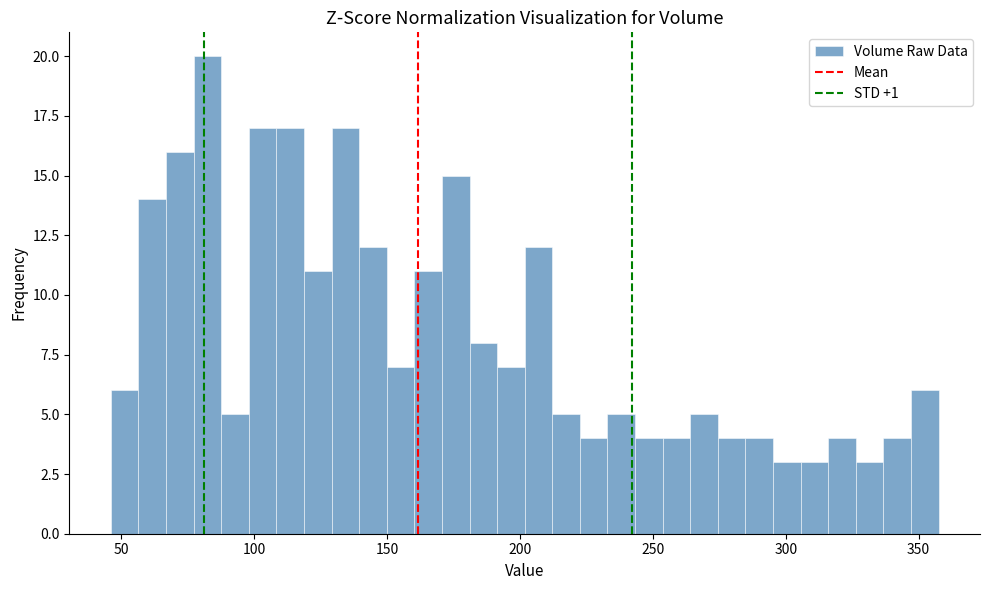

Around what value on the x-axis is the tallest bar? Give the approximate position of its centre, as read against the axis.

80